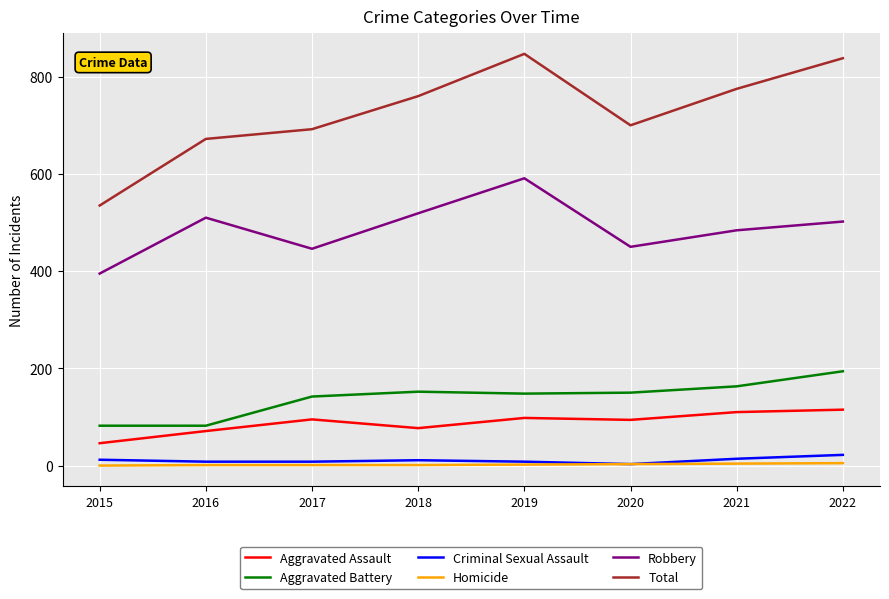

How many lines are shown in the chart?

6